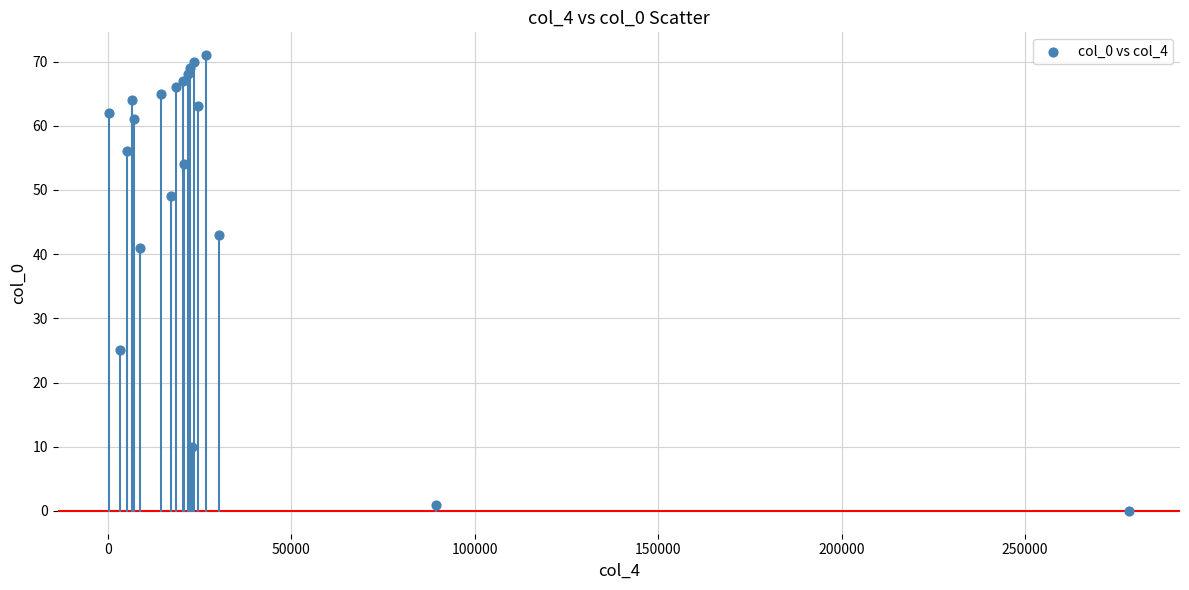

What Y value in the scatter plot is closest to 35?

41